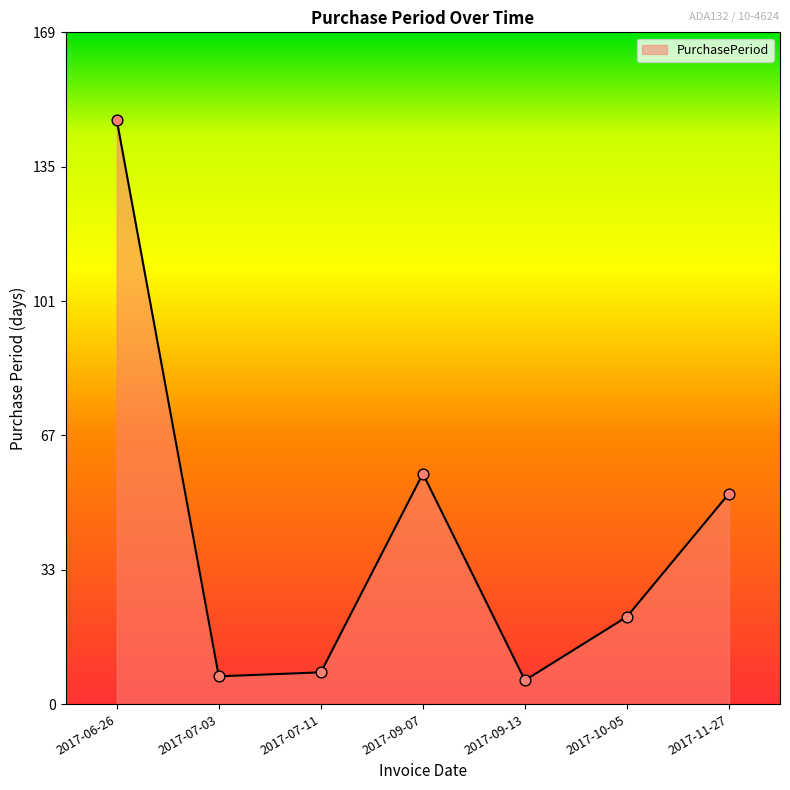

Between 2017-07-11 and 2017-06-26, which is larger?

2017-06-26